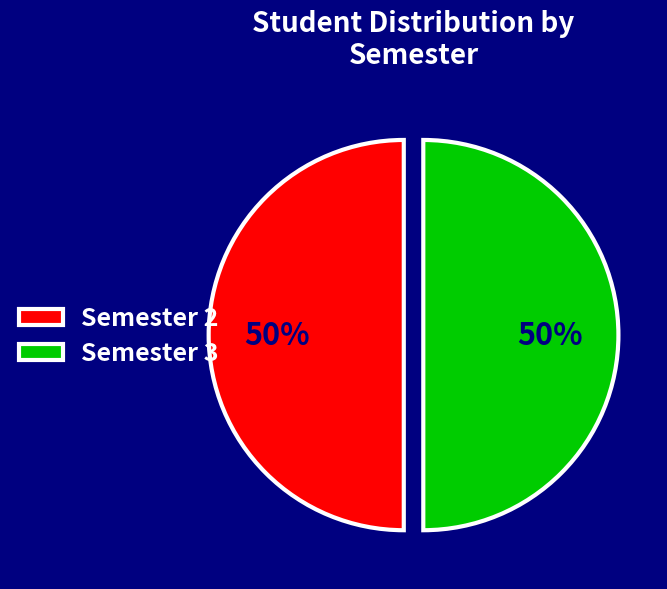

Do Semester 3 and Semester 2 together represent more than half of the pie?

Yes